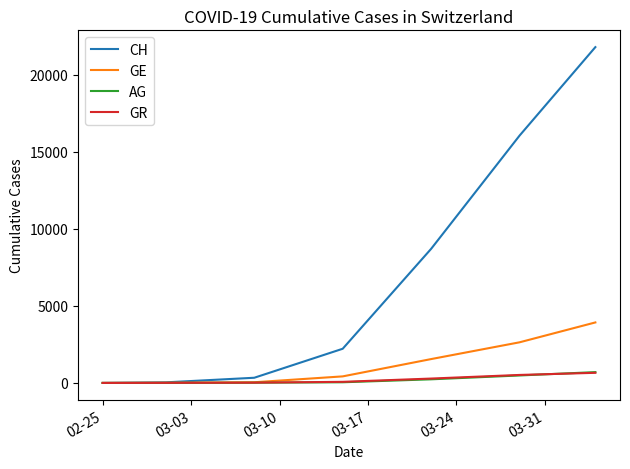

What is the maximum value for CH?

21804